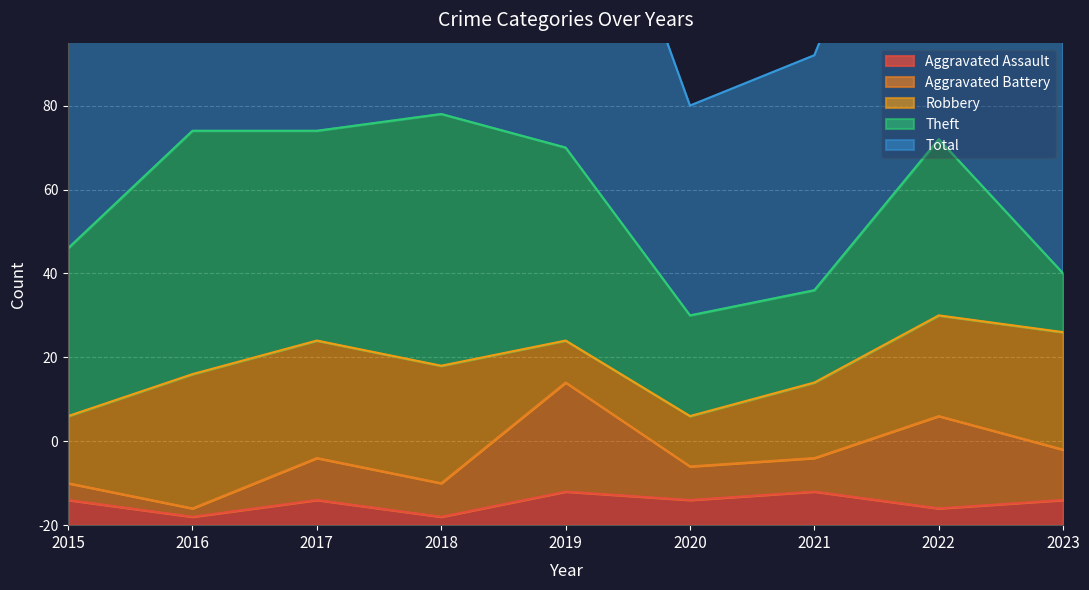

How many lines are shown in the chart?

5